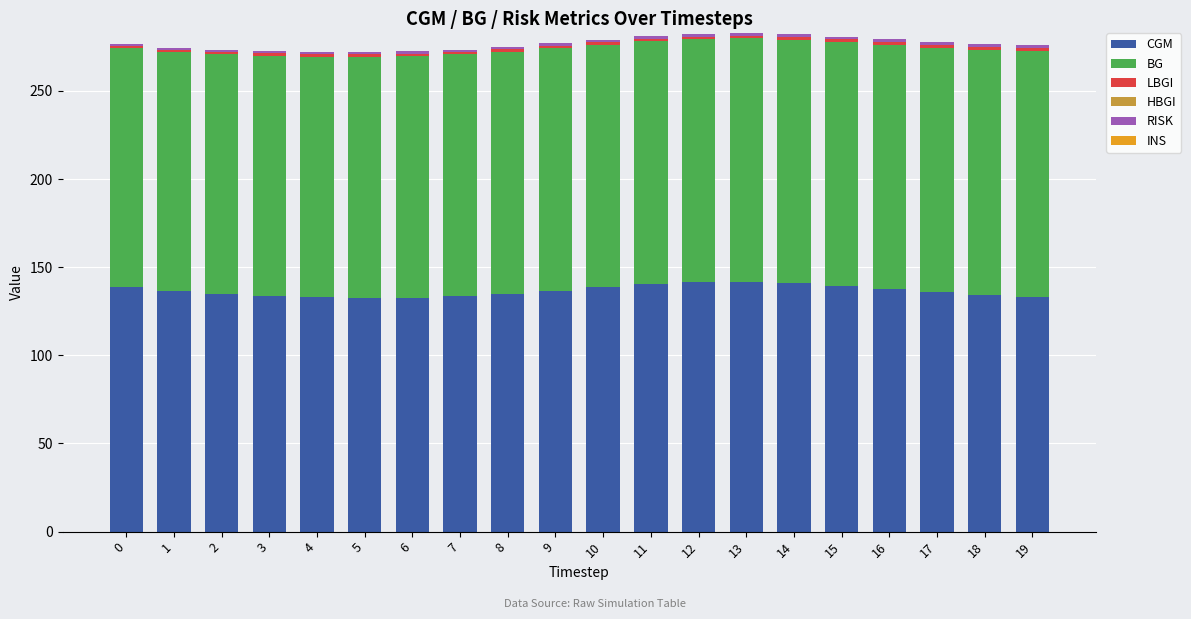

What is the maximum value for CGM?

141.8